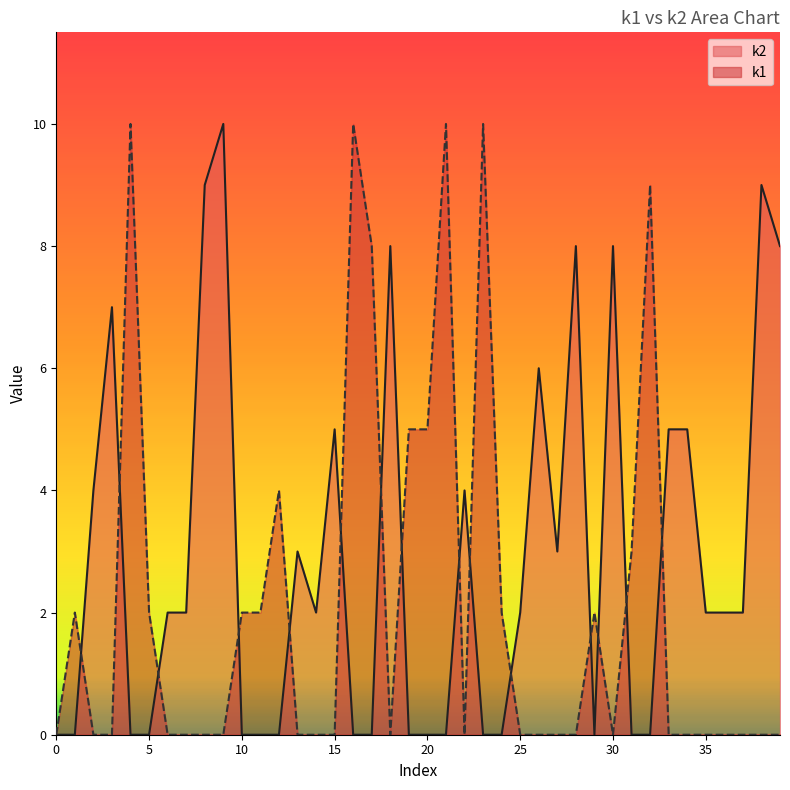

Which series has the largest range (max minus min)?

k1